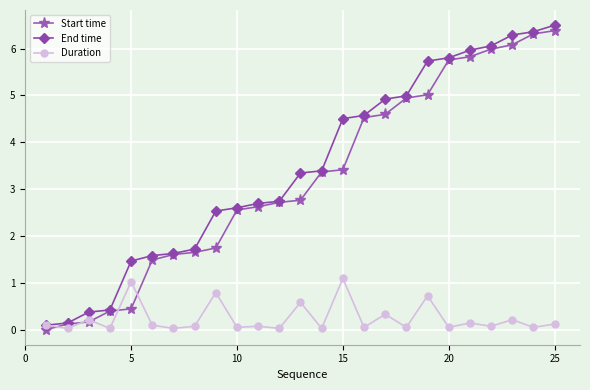

What is the value of the Start time point at the 9th from the left?

1.7